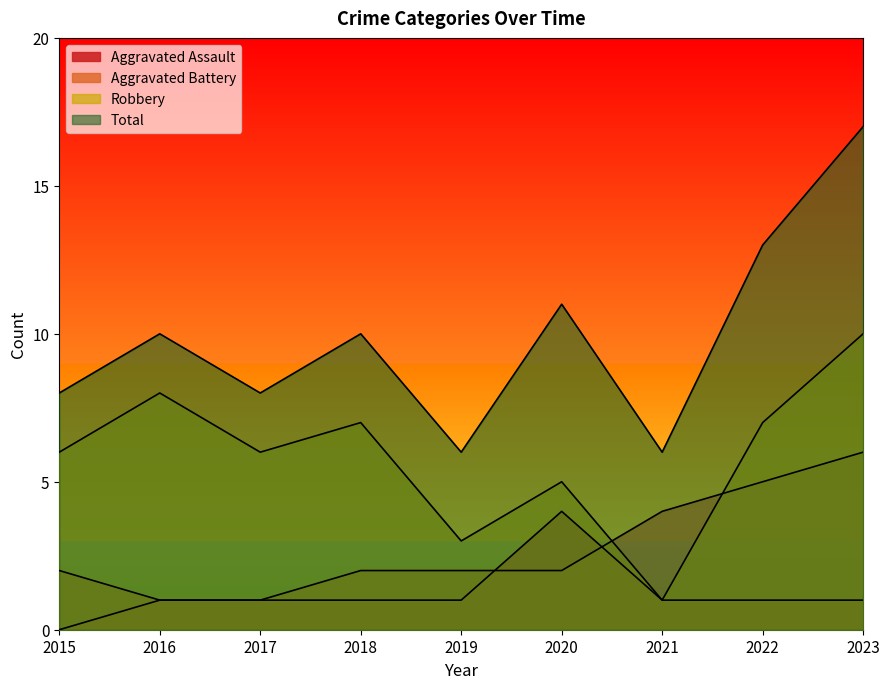

At which category does the chart reach its minimum across all series?

2015